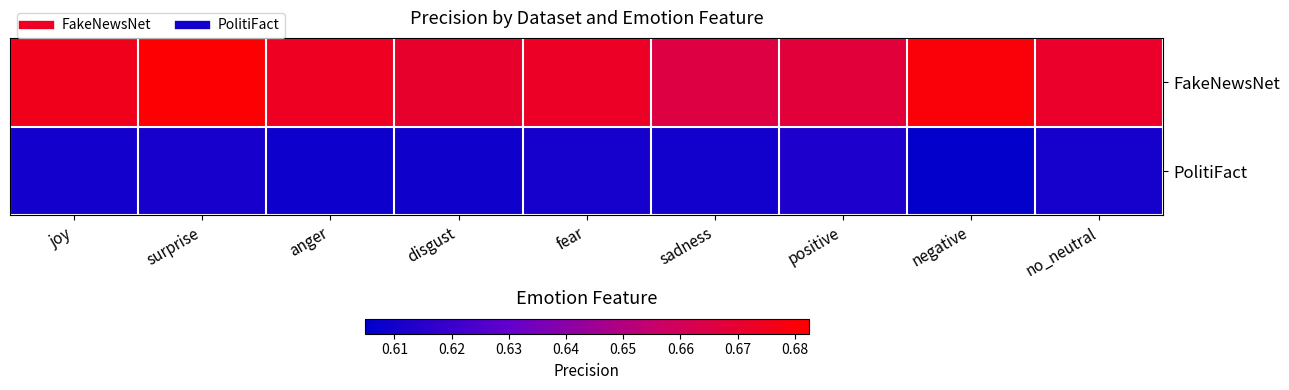

Reading right to left, list all the values displayed in this chart.

FakeNewsNet: no_neutral=0.7	negative=0.7	positive=0.7	sadness=0.7	fear=0.7	disgust=0.7	anger=0.7	surprise=0.7	joy=0.7
PolitiFact: no_neutral=0.6	negative=0.6	positive=0.6	sadness=0.6	fear=0.6	disgust=0.6	anger=0.6	surprise=0.6	joy=0.6